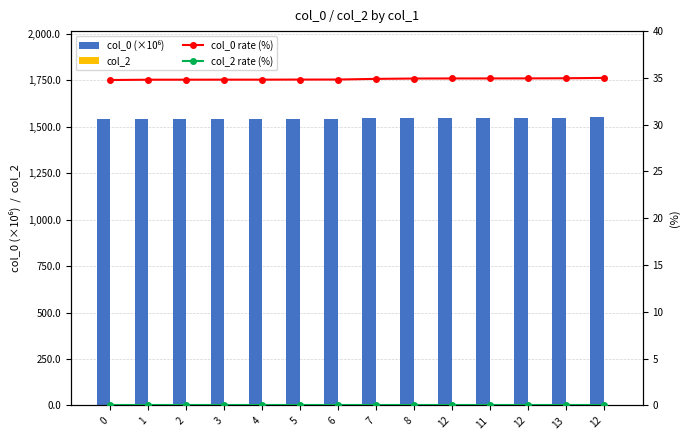

At which category is the sum across all series the highest?

12